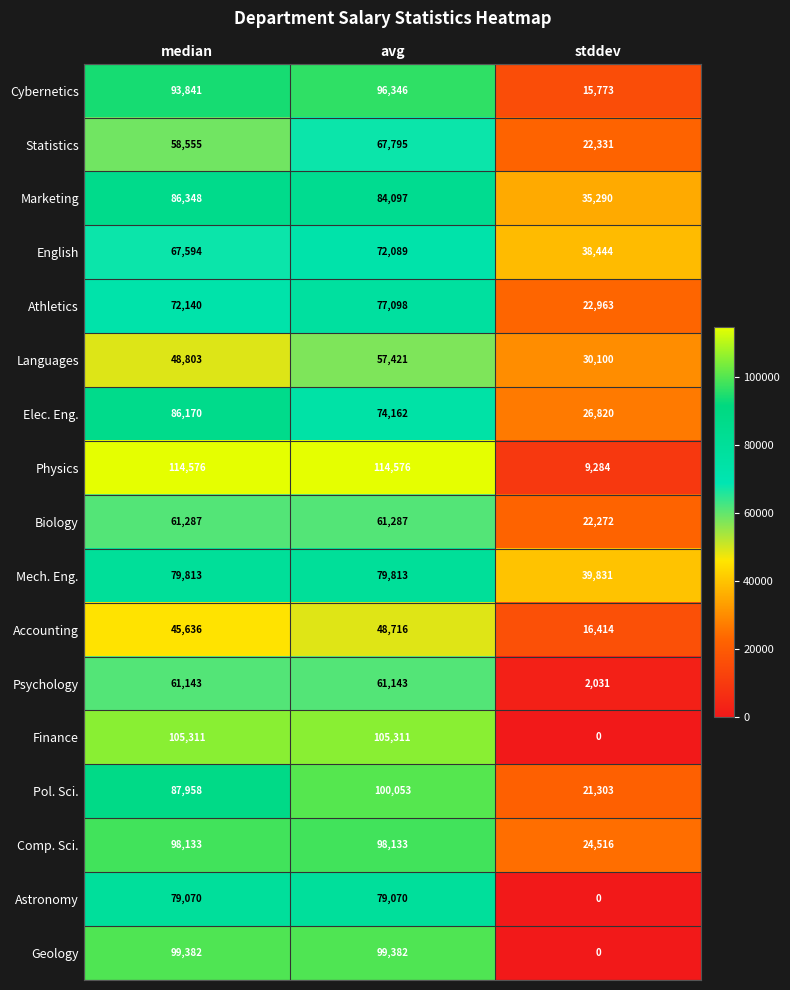

What is the average value of the Athletics series?

57400